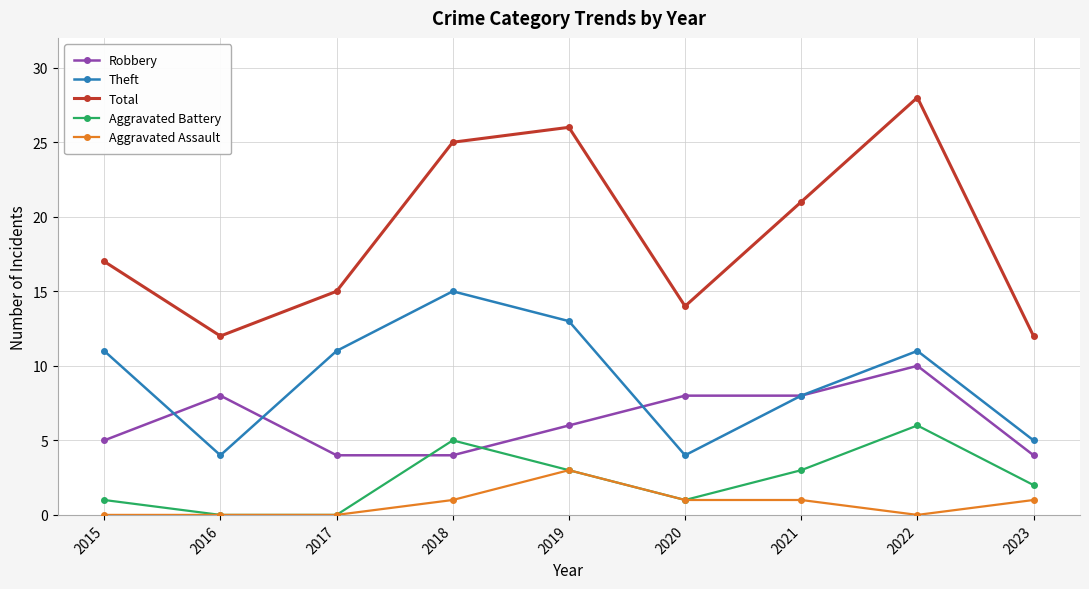

Which series has the largest total across all categories?

Total